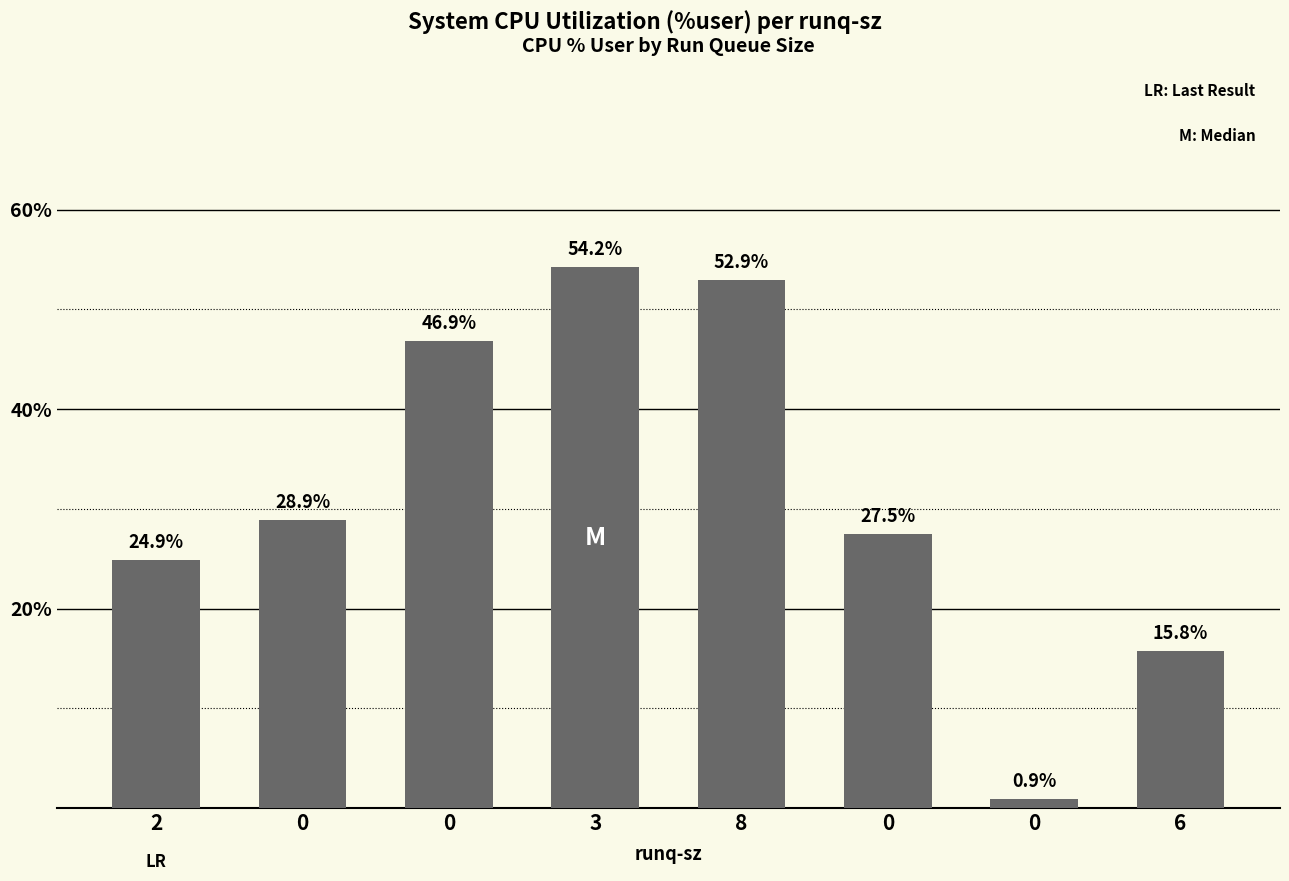

What is the value of the 4th bar from the left?

54.2